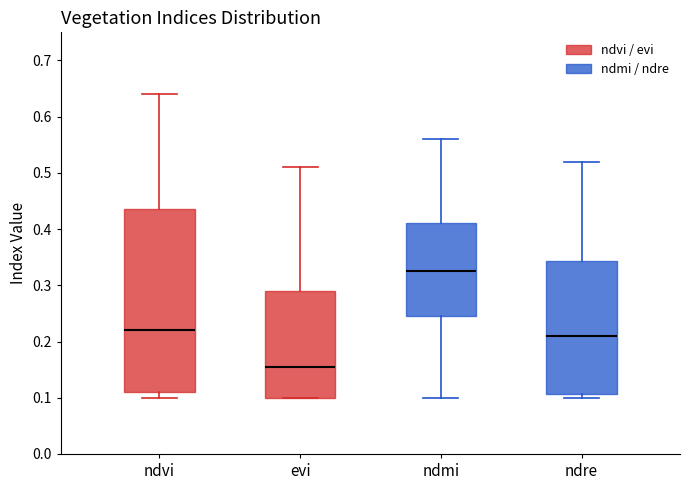

Reading left to right, transcribe this box plot: for each box, give where its median line is, the range the box spans, and where its two whiskers end, as read against the y-axis. The values are not printed on the chart, so give them approximately, as read against the axis.

ndvi: median 0.22, box 0.11 to 0.44, whiskers 0.10 to 0.64
evi: median 0.16, box 0.10 to 0.29, whiskers 0.10 to 0.51
ndmi: median 0.33, box 0.25 to 0.41, whiskers 0.10 to 0.56
ndre: median 0.21, box 0.11 to 0.34, whiskers 0.10 to 0.52